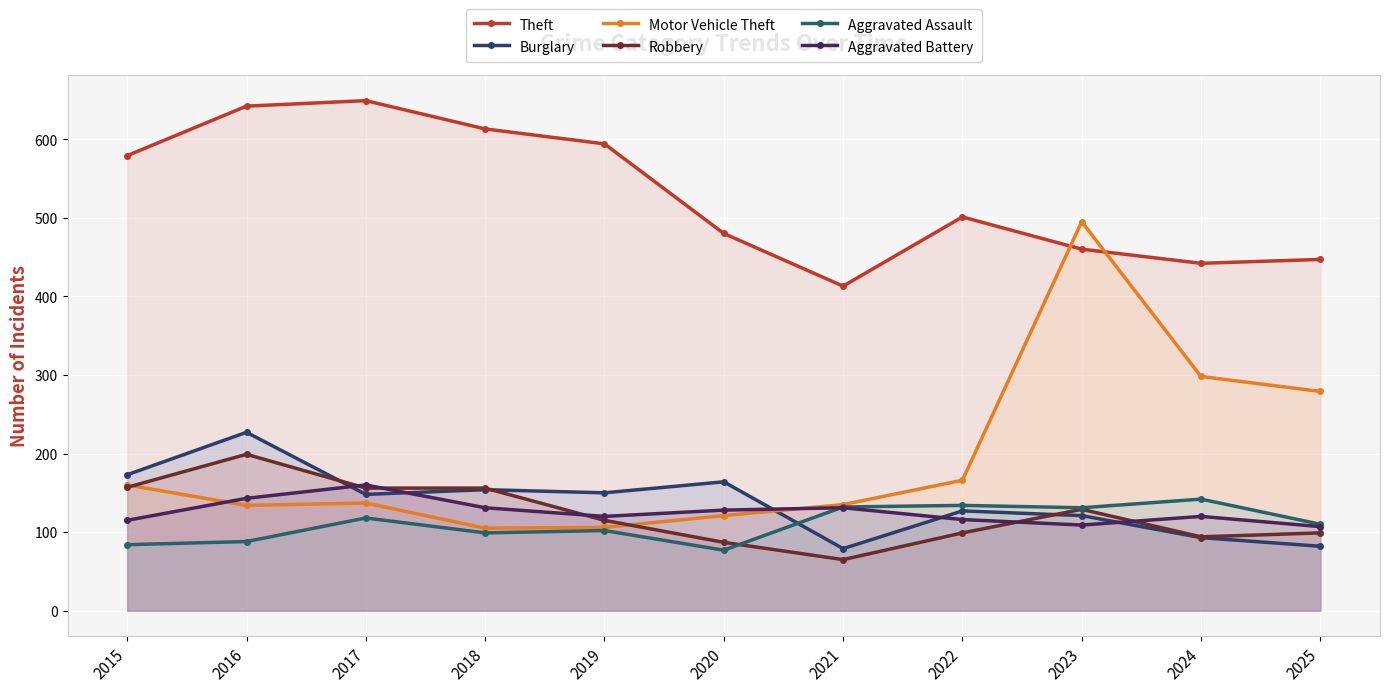

What is the maximum value shown in the chart?

649